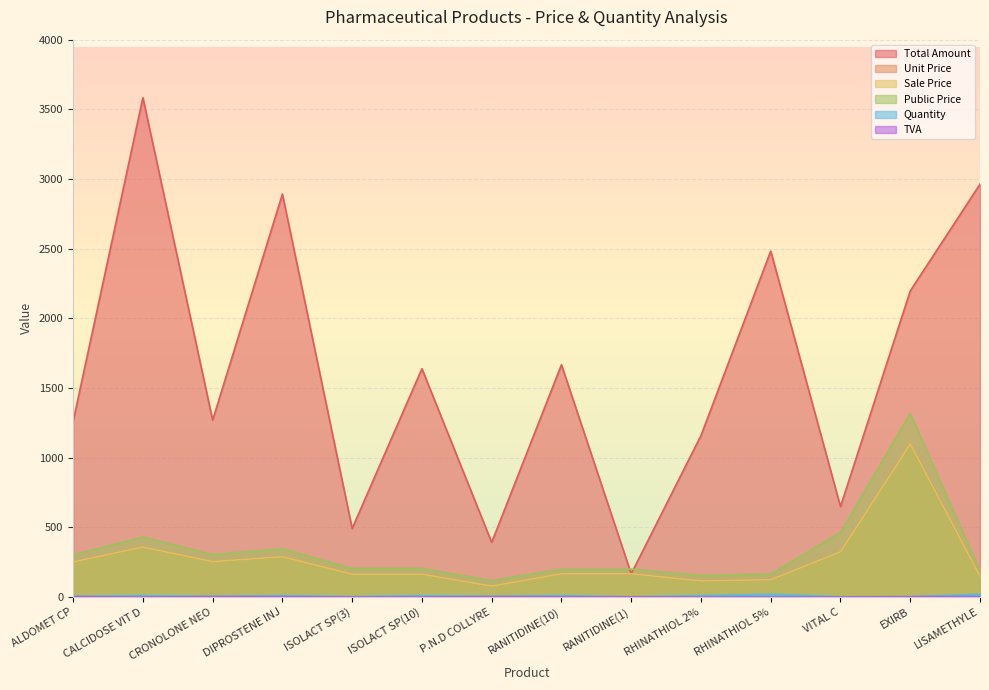

At how many categories does at least one series exceed 3146?

1